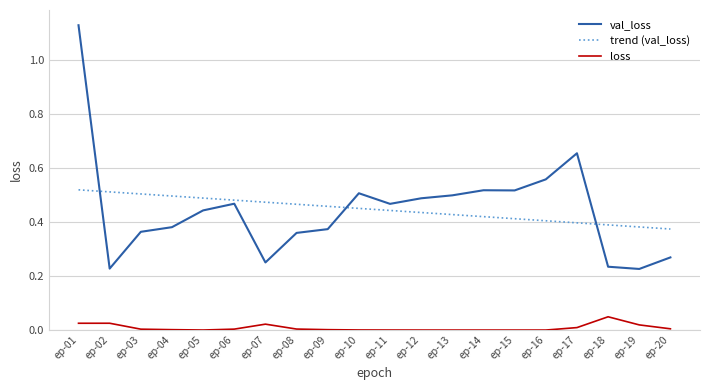

True or false: loss and val_loss intersect in this chart.

False